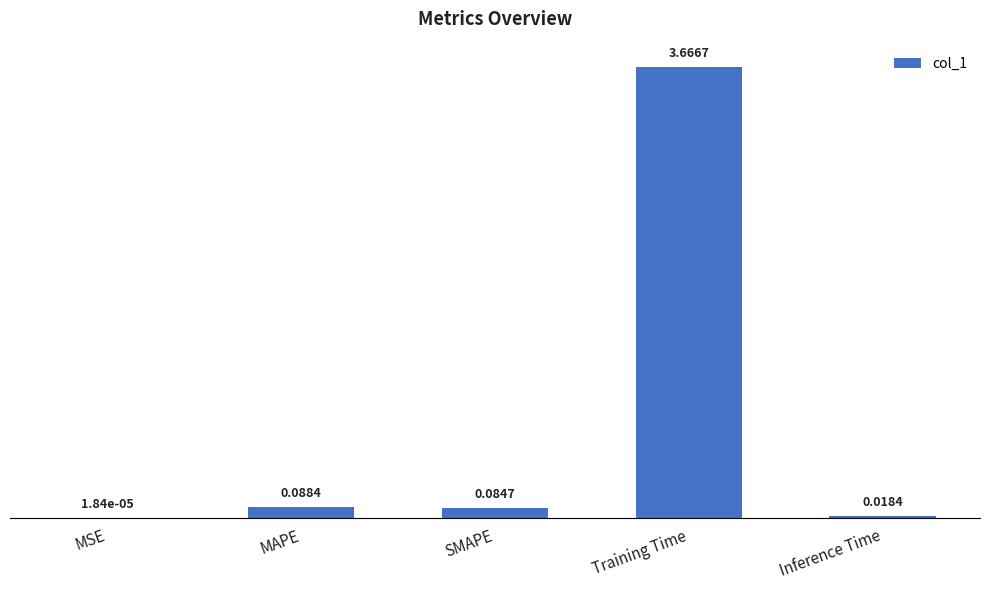

Where is the data nearest to the value 1?

MAPE